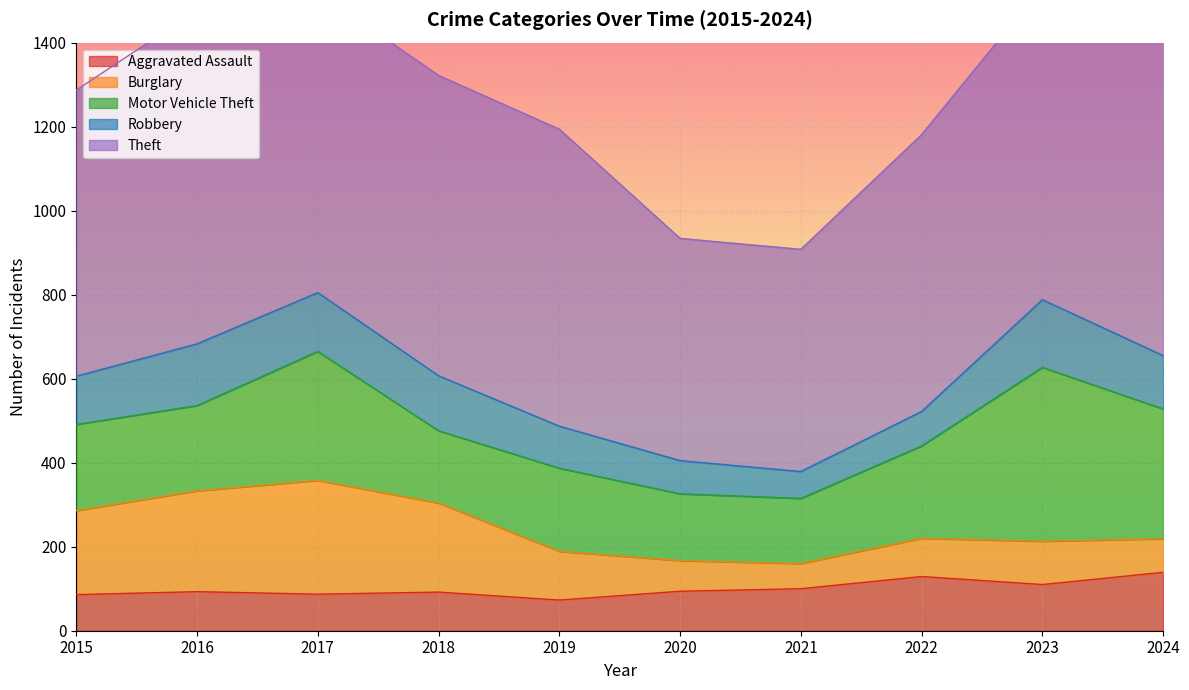

What is the sum of the Motor Vehicle Theft values at 2023 and 2019?

612